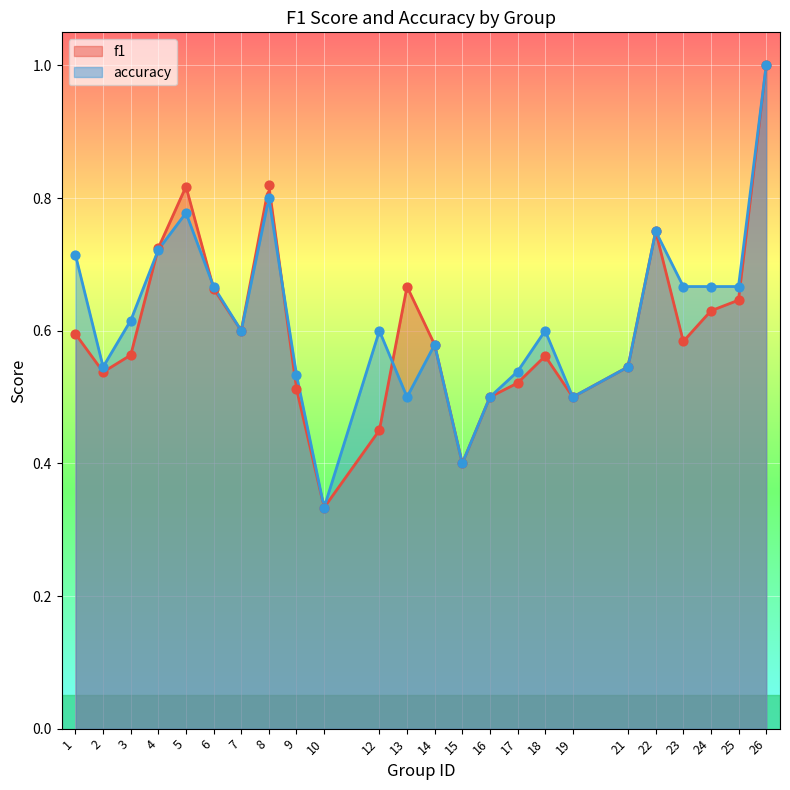

At which category is the sum across all series the highest?

26